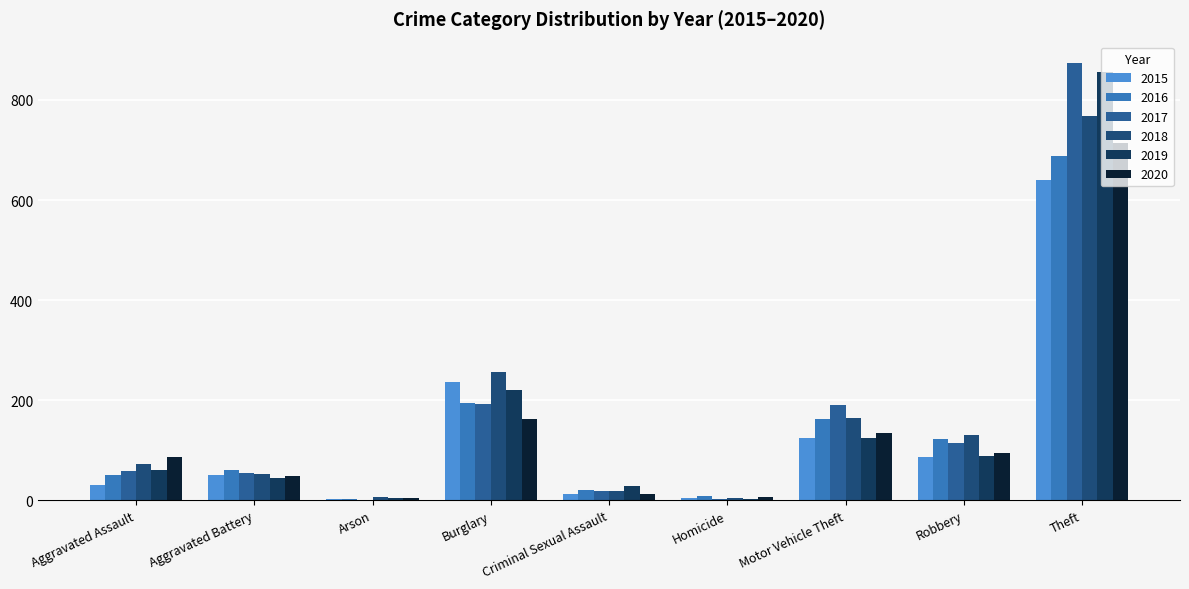

How many groups of bars are there?

9